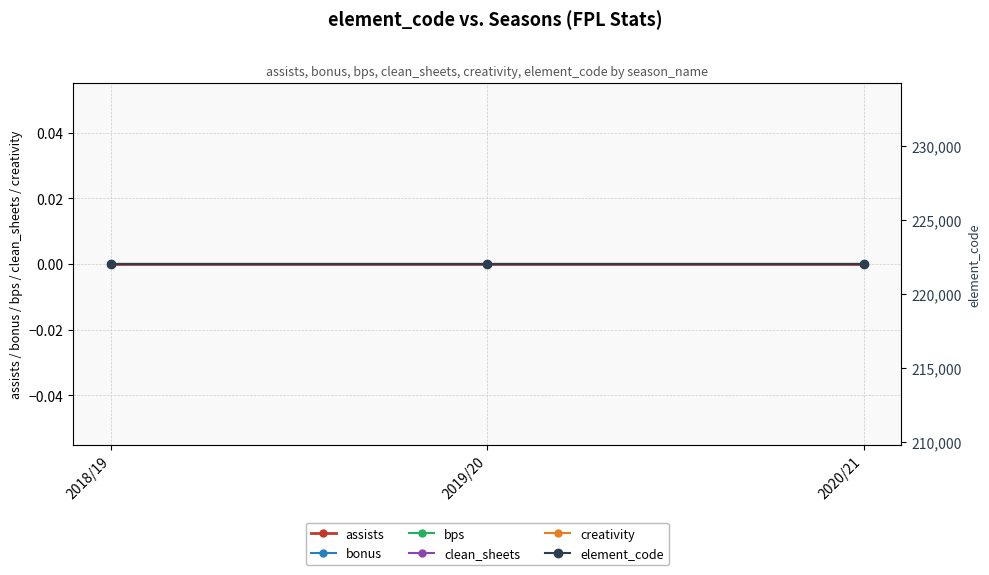

Which has a higher value, 2018/19 or 2019/20?

2018/19